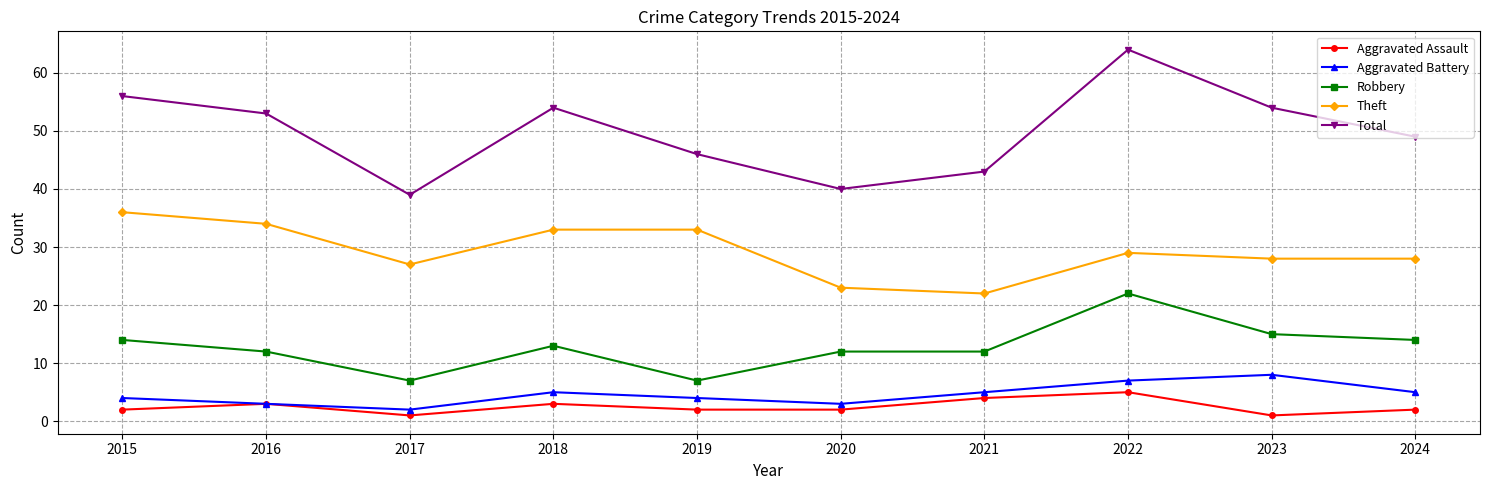

Does the chart have visible grid lines?

Yes